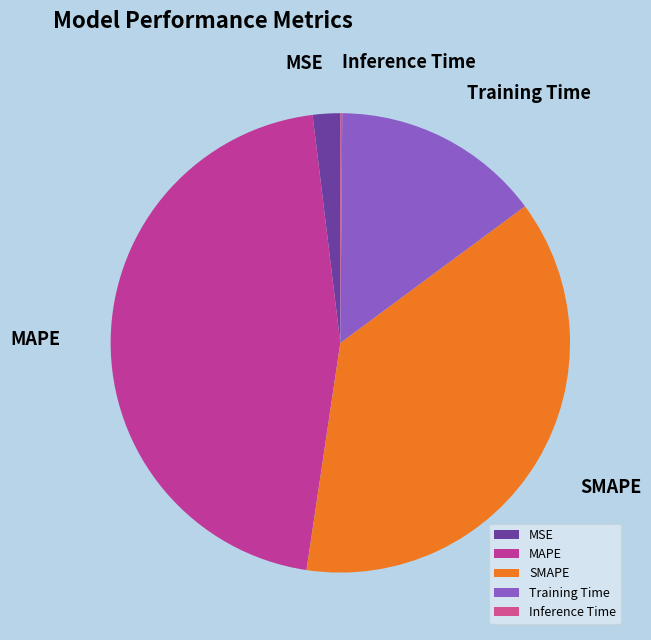

True or false: MAPE accounts for 33% of the total.

False